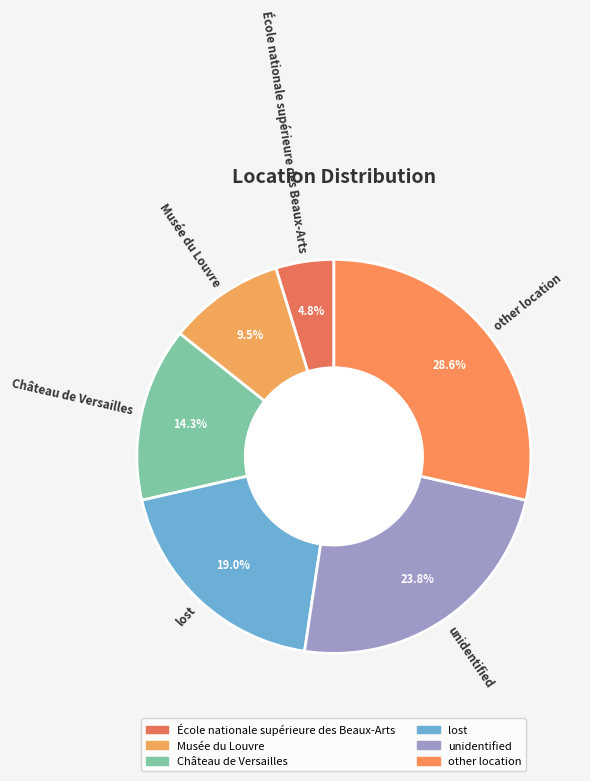

How many slices are in this pie chart?

6